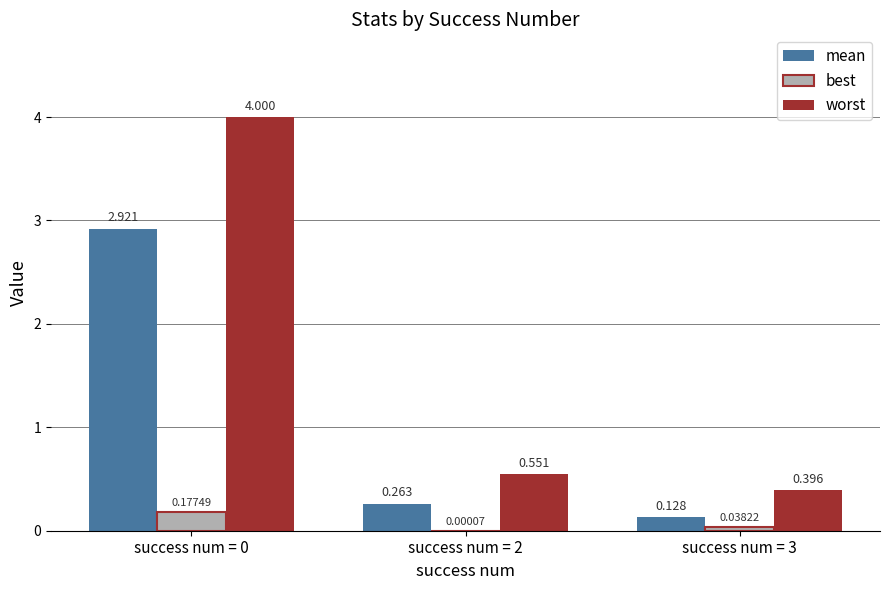

What is the average value of the worst series?

1.6